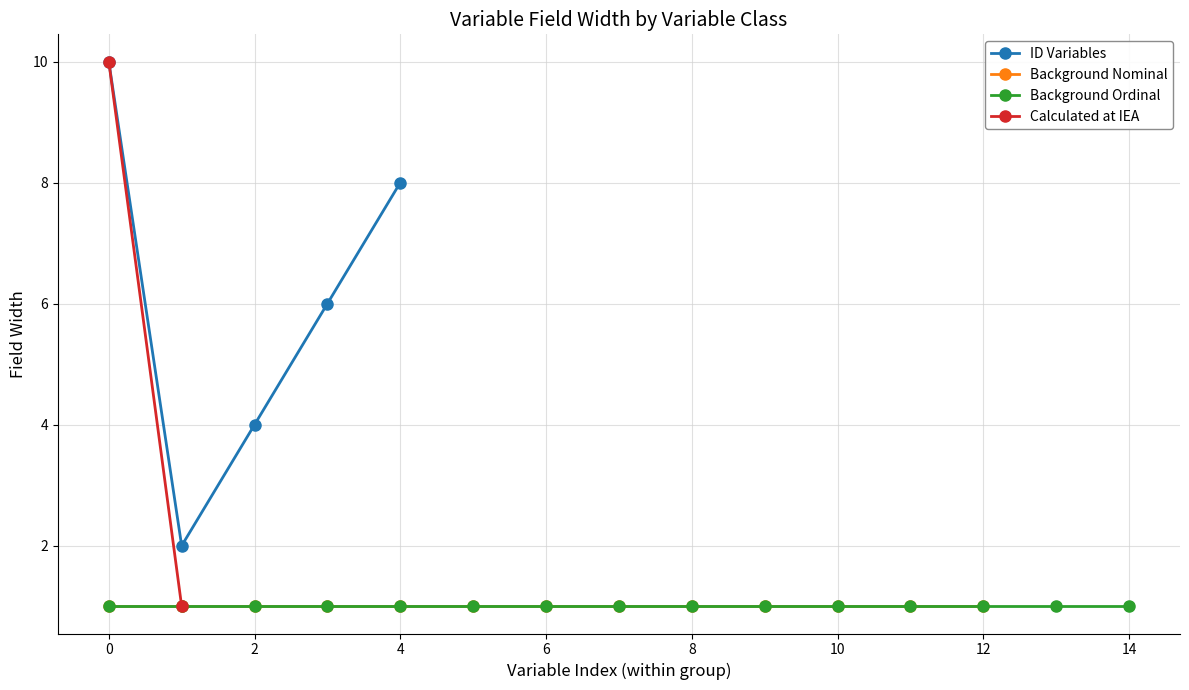

How many lines are shown in the chart?

4